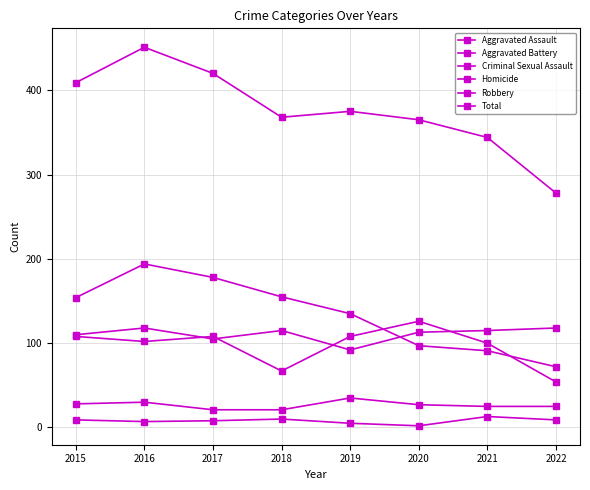

Does the chart have visible grid lines?

Yes